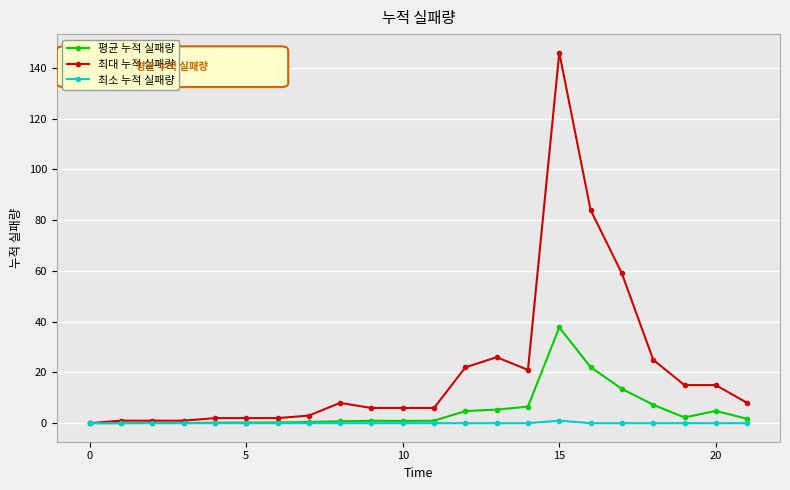

What is the sum of all 최대 누적 실패량 values?

459.0